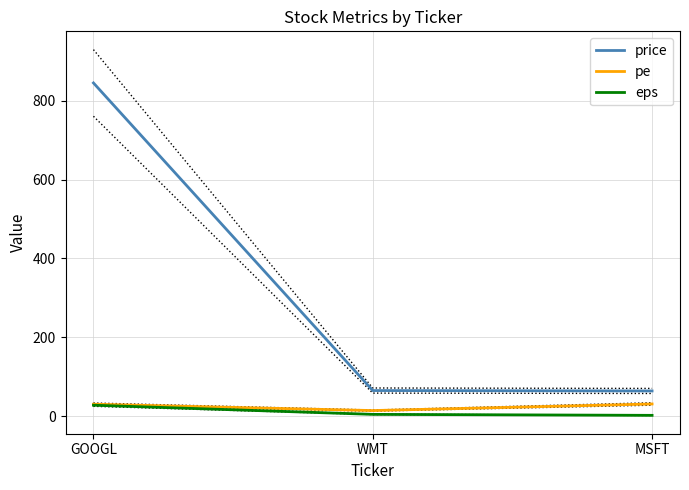

Which has a higher value, MSFT or GOOGL?

GOOGL